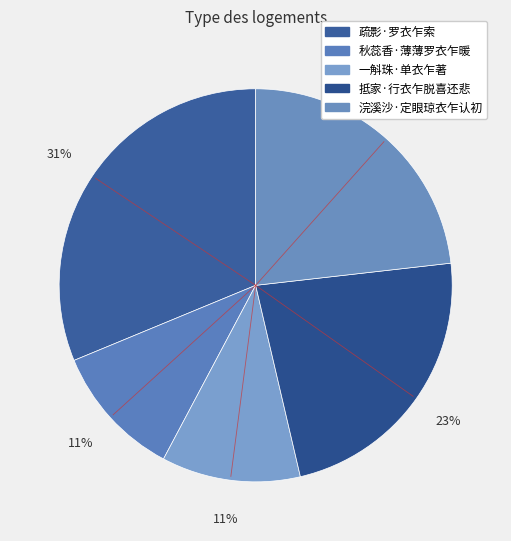

How many segments does this pie chart have?

5